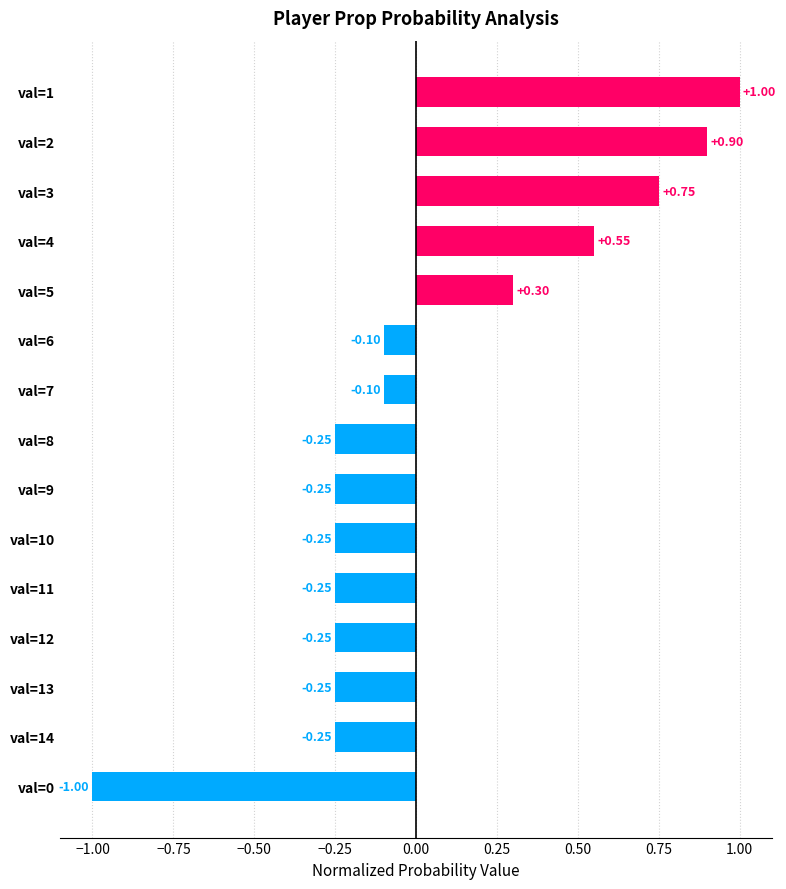

How many values are below 0?

10